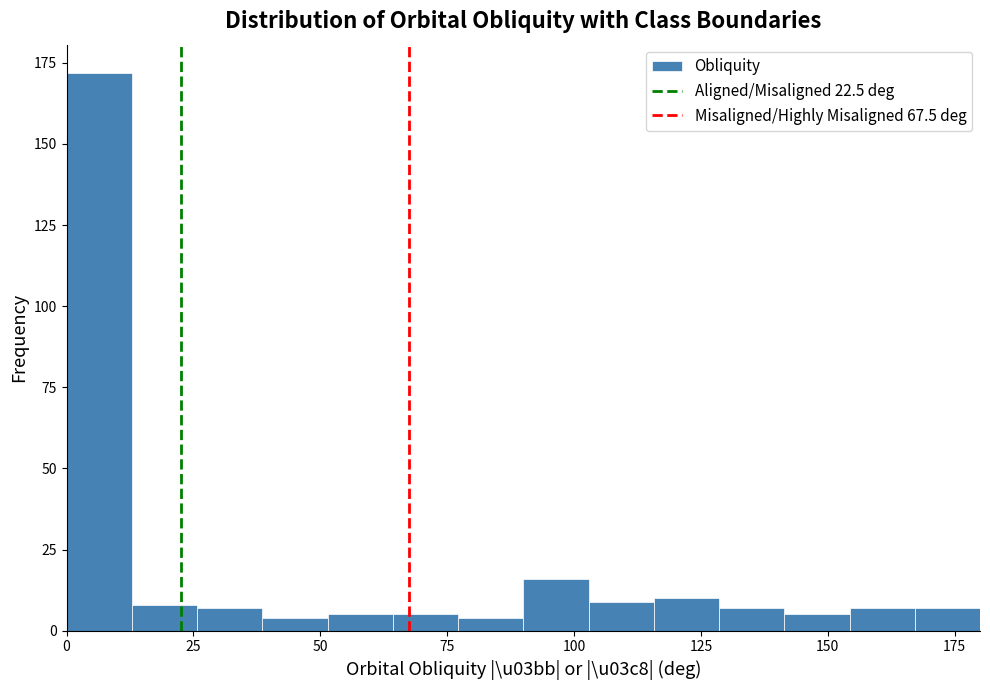

Around what value on the x-axis is the tallest bar? Give the approximate position of its centre, as read against the axis.

5